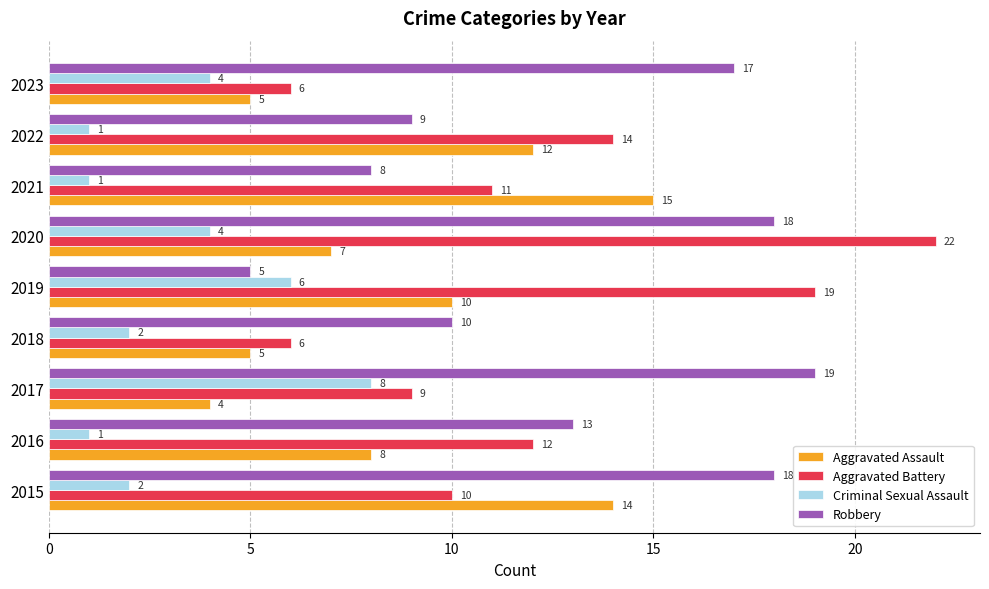

Which category has the highest value in the Aggravated Assault series?

2021